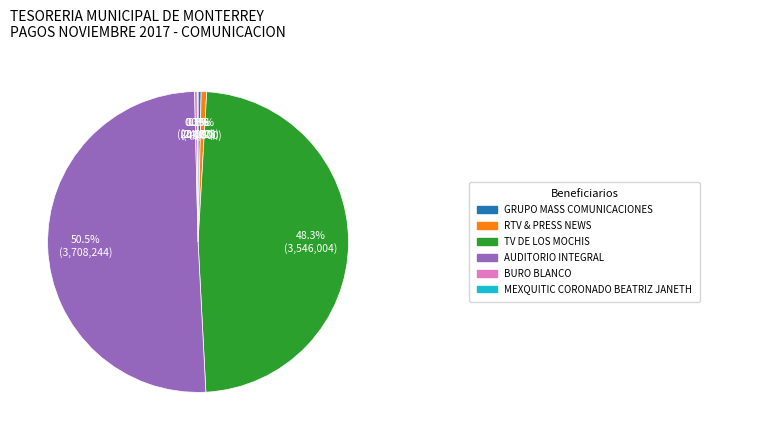

Which category has the smallest portion of the pie?

MEXQUITIC CORONADO BEATRIZ JANETH